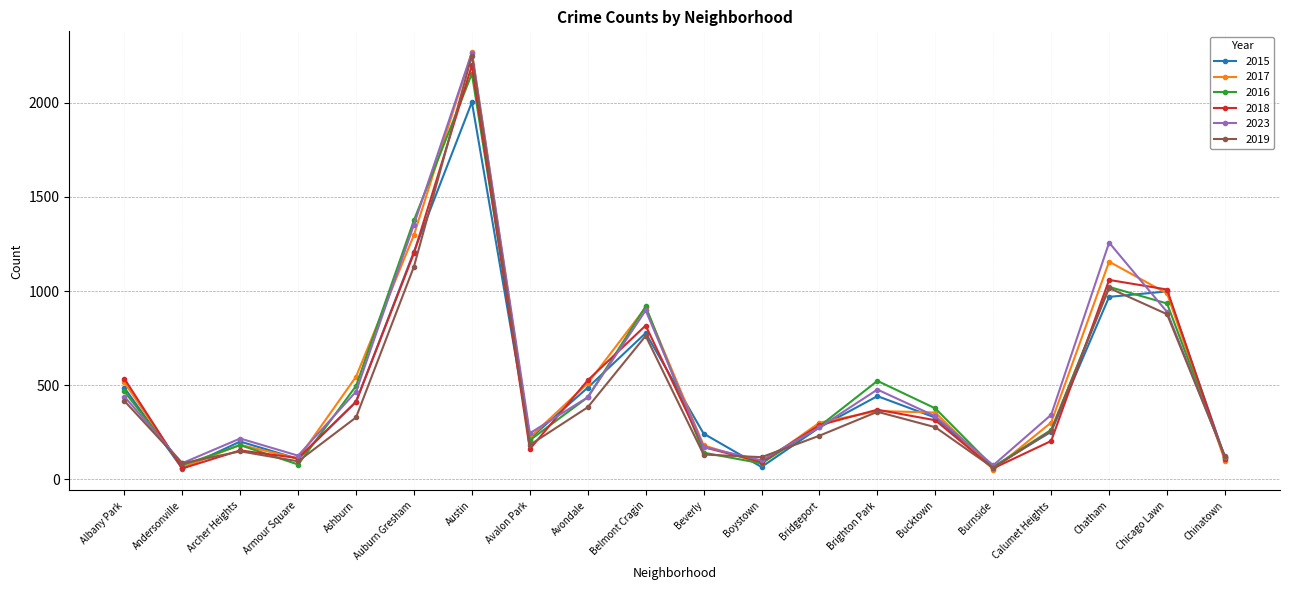

At which category is the sum across all series the highest?

Austin